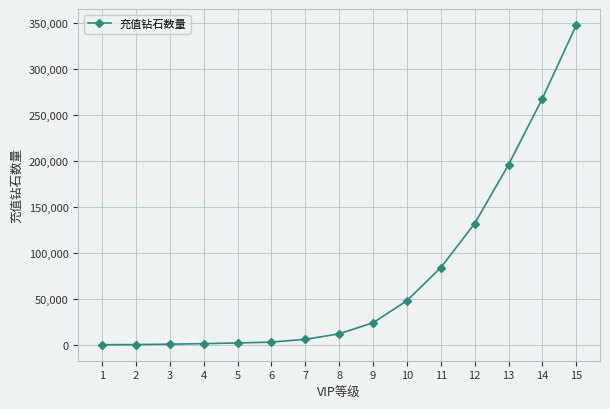

What is the difference between the second highest and second lowest values?

267700